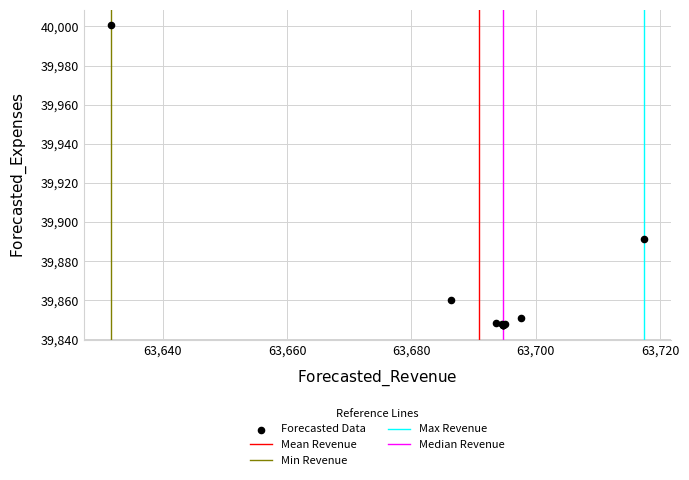

What Y value in the scatter plot is closest to 39924?

39891.3